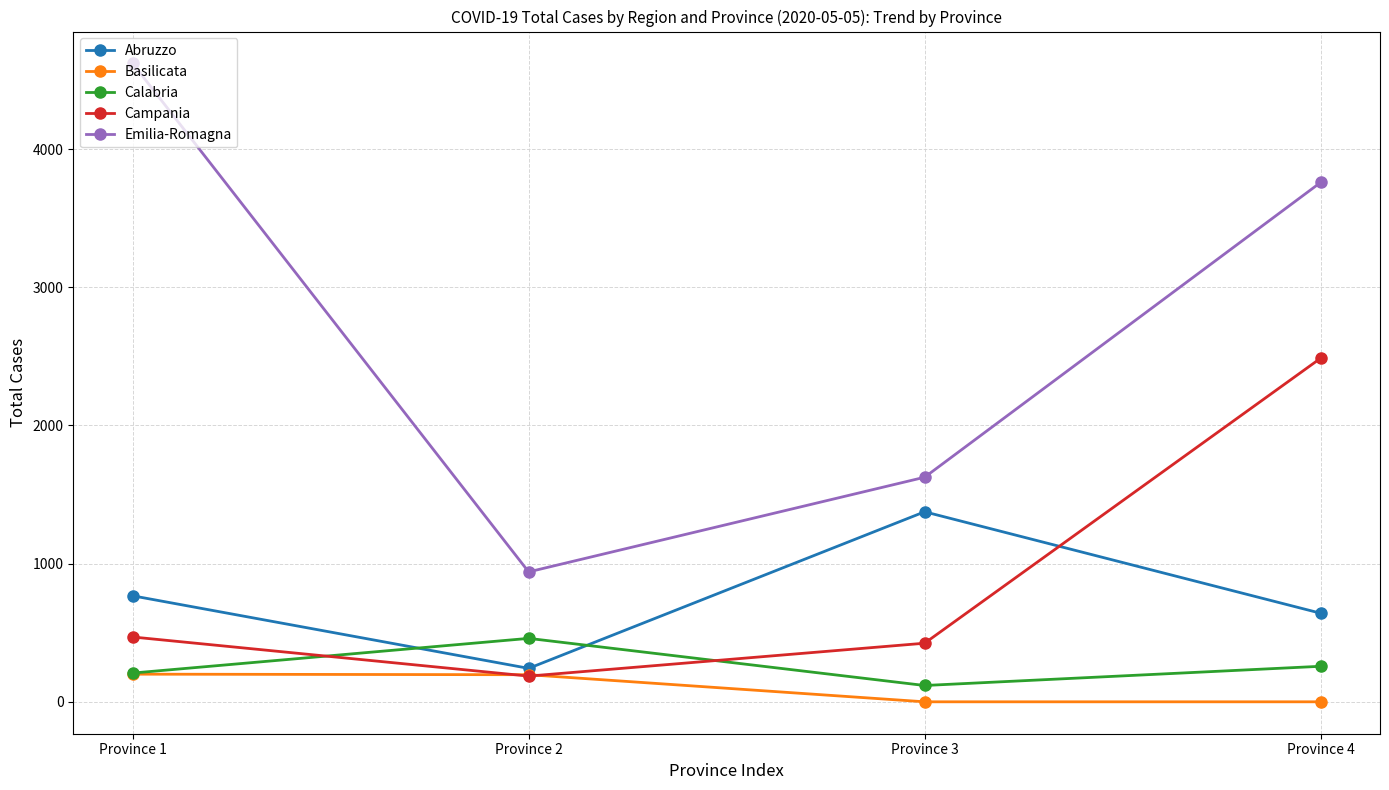

What is the total value across all series at Province 3?

3542